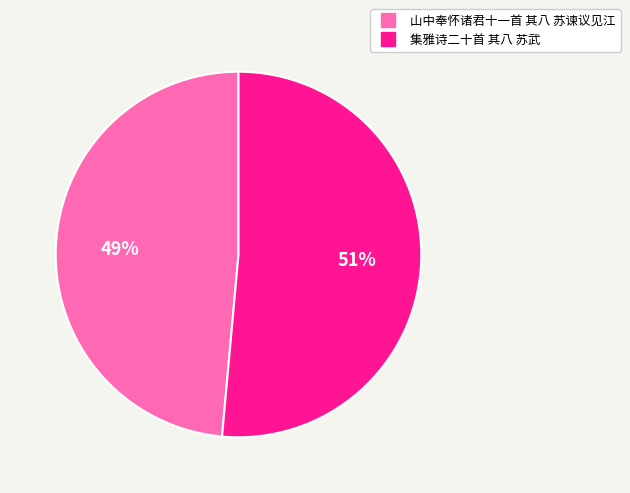

How many segments does this pie chart have?

2